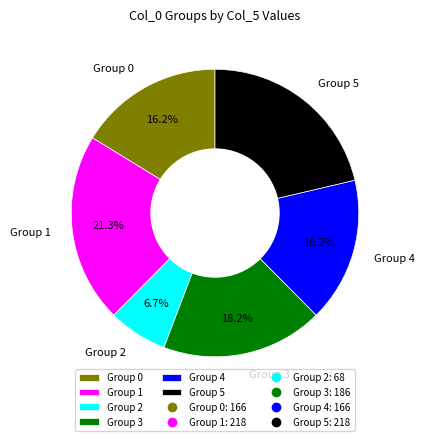

Which category has the smallest portion of the pie?

Group 2